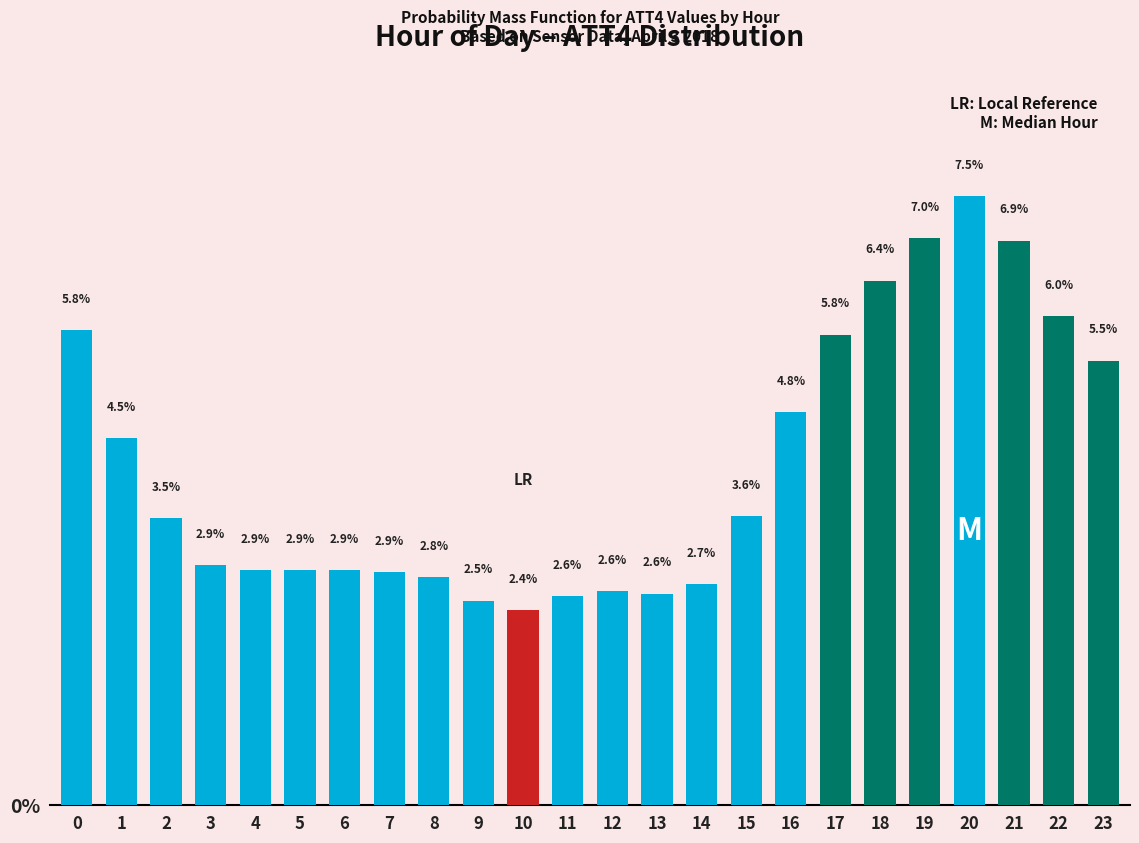

Reading right to left, transcribe all the data shown in this chart.

5.5	6.0	6.9	7.5	7.0	6.4	5.8	4.8	3.6	2.7	2.6	2.6	2.6	2.4	2.5	2.8	2.9	2.9	2.9	2.9	2.9	3.5	4.5	5.8